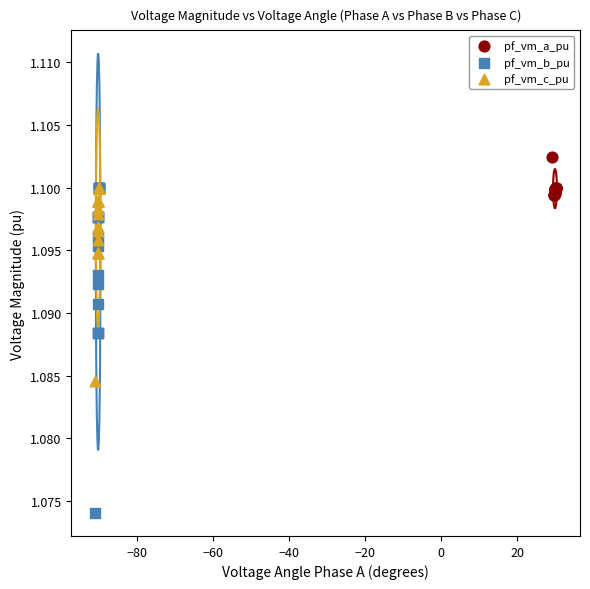

Which series has the widest spread of Y values?

pf_vm_b_pu